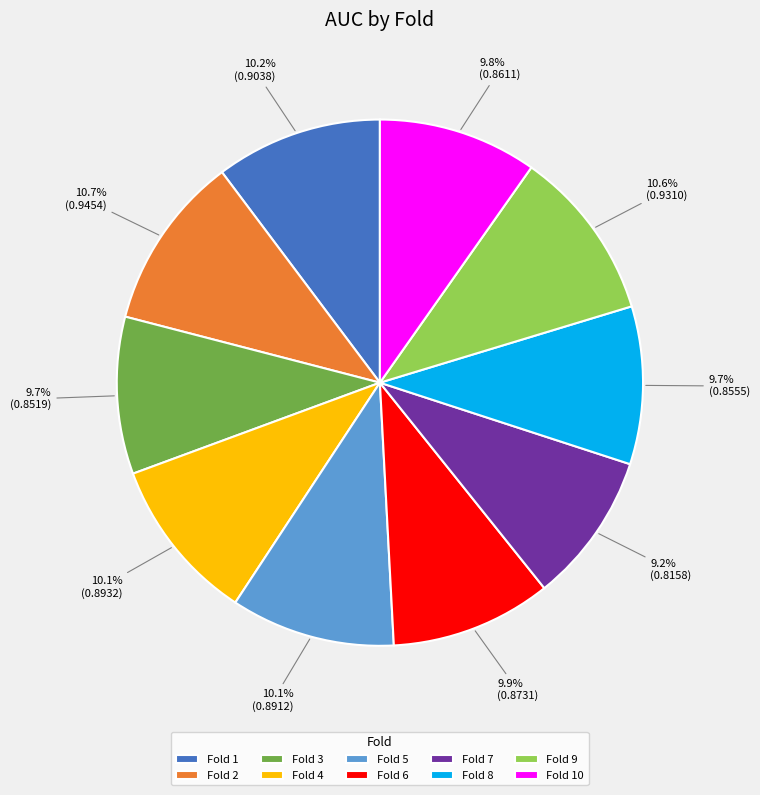

Combined, what portion of the pie is Fold 5 and Fold 2?

20.8%